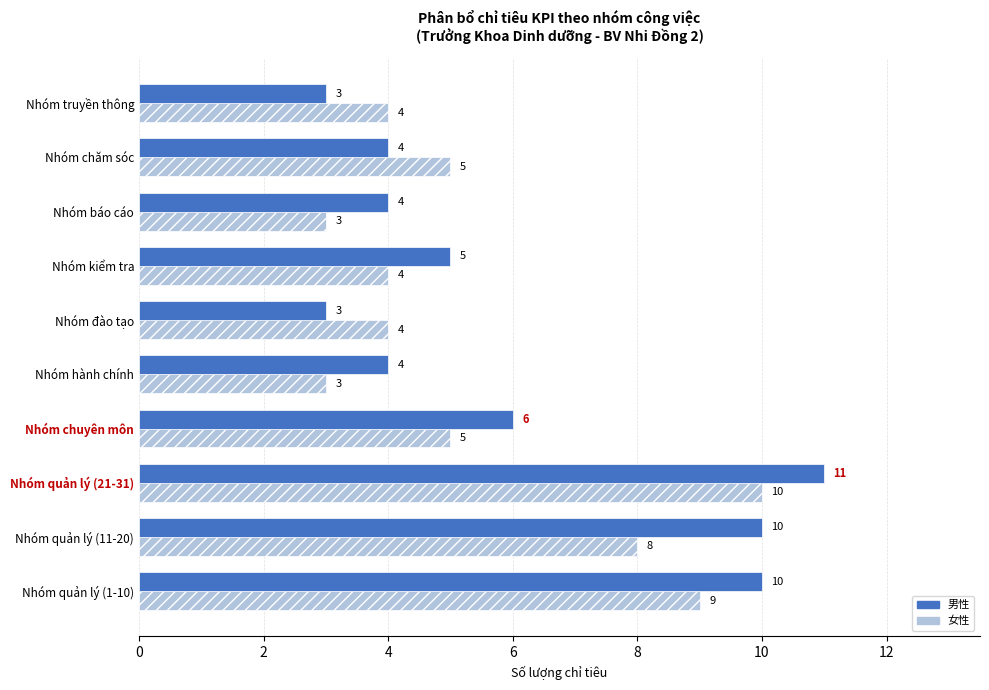

What is the sum of all 女性 values?

55